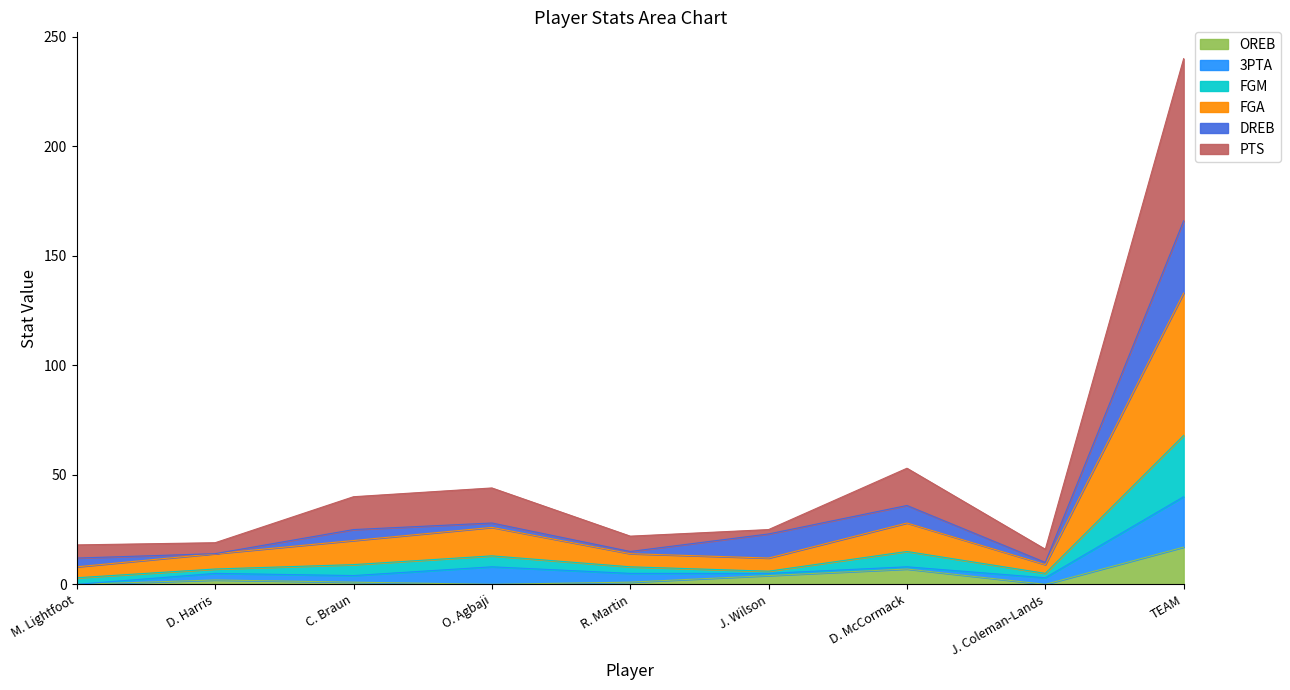

True or false: FGA and PTS intersect in this chart.

False